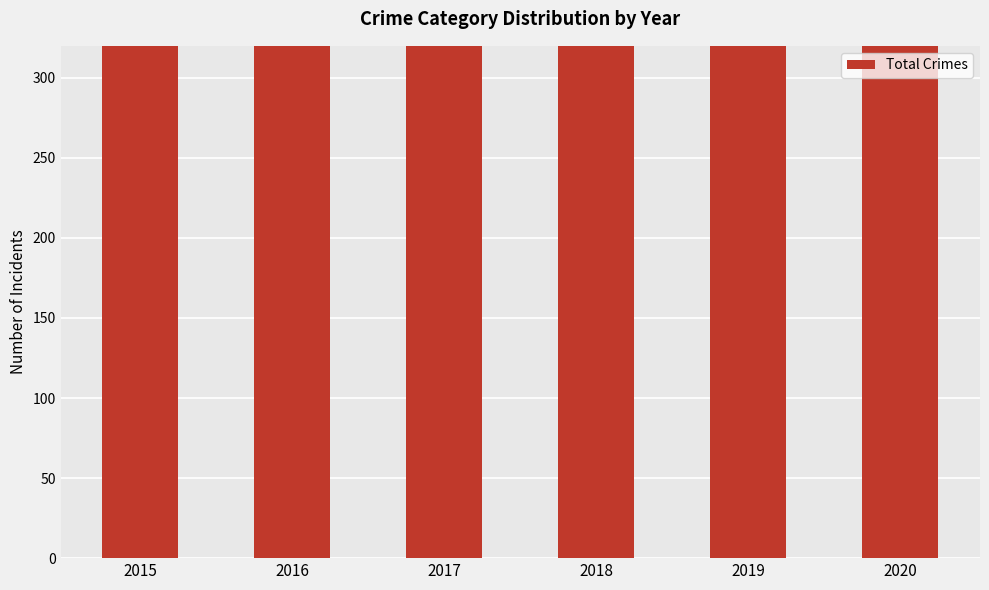

Rank the categories by value from highest to lowest.

2016, 2017, 2015, 2018, 2019, 2020